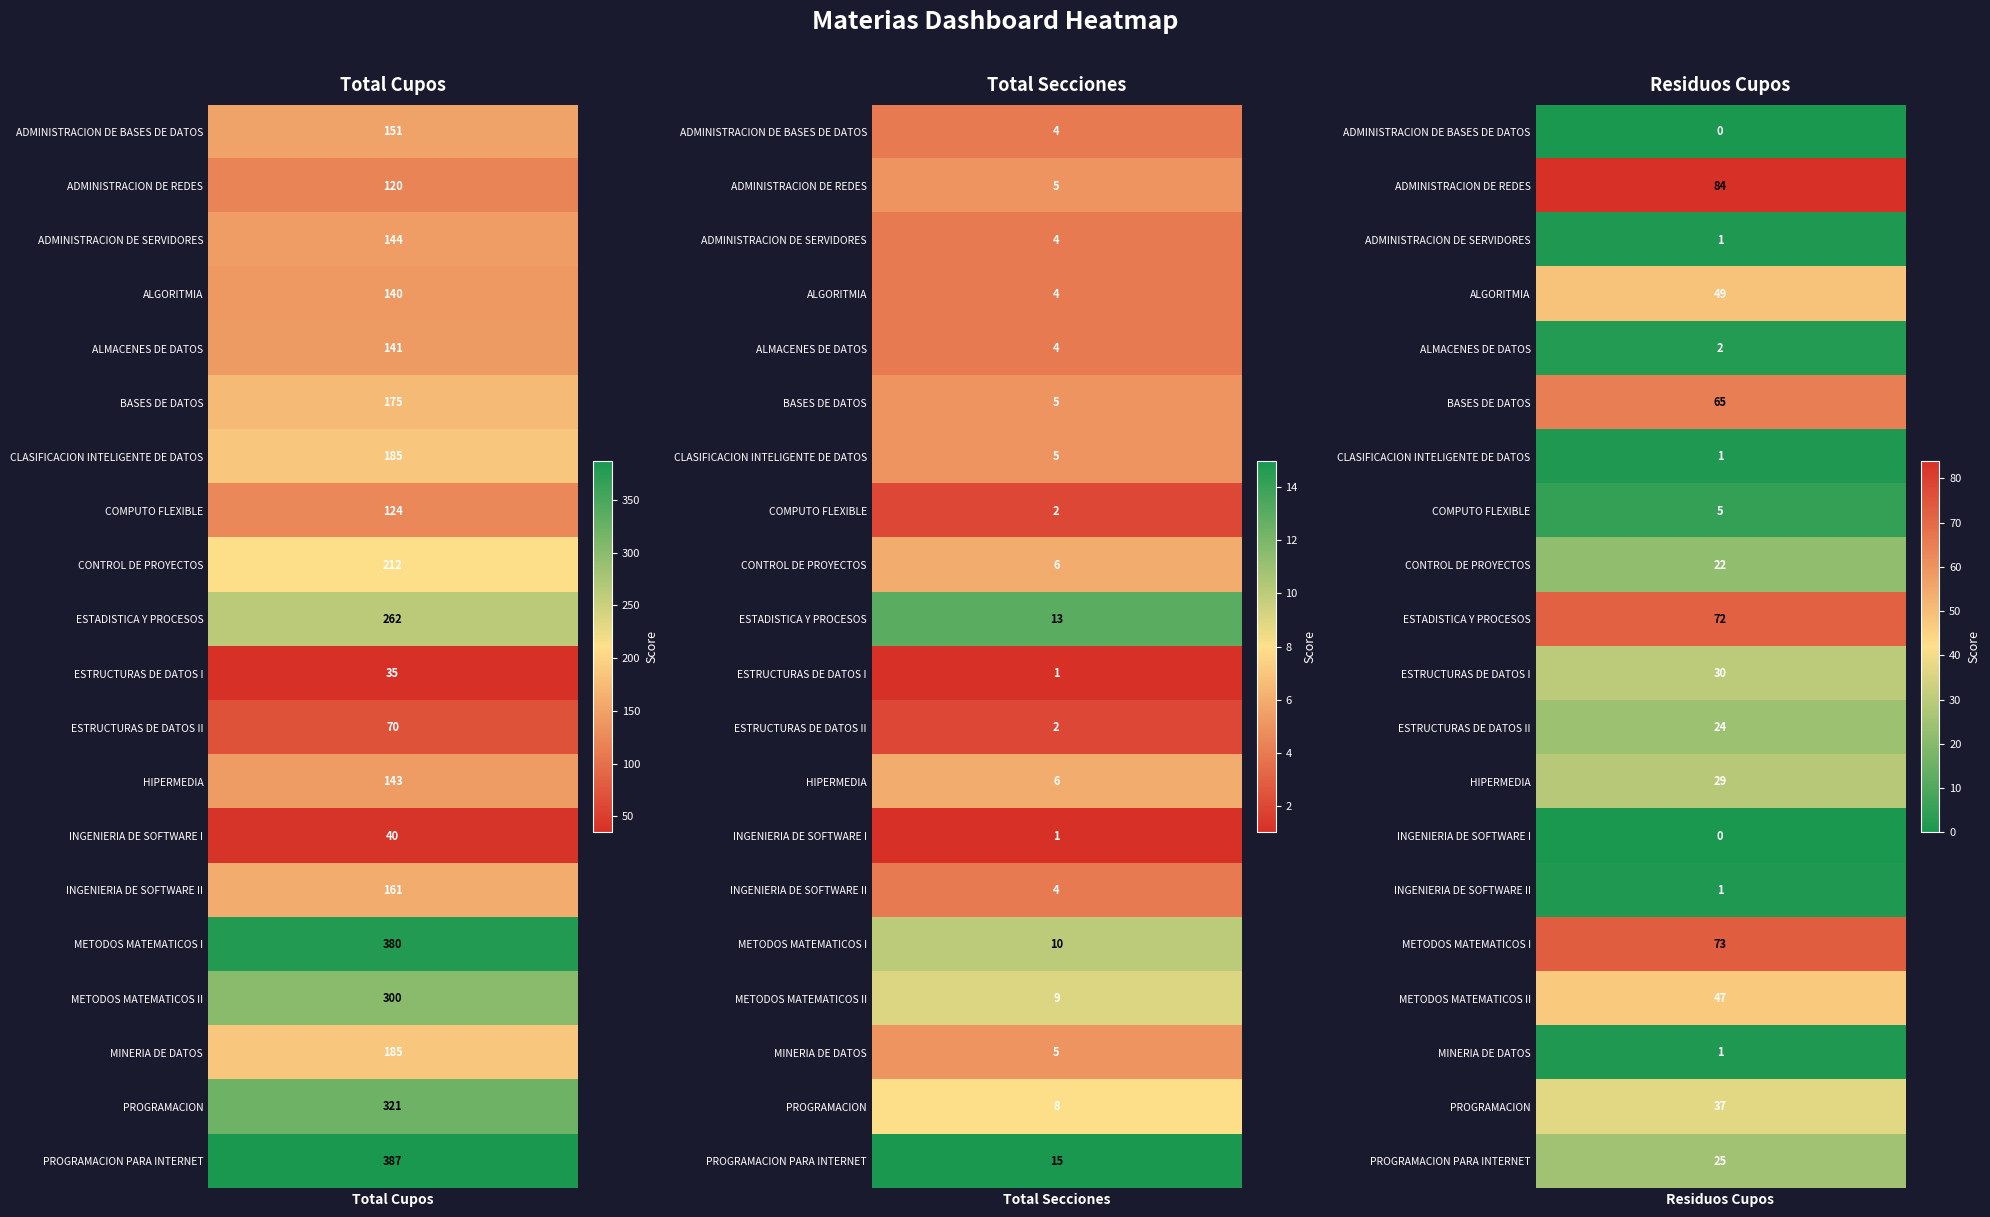

What is the maximum value for CONTROL DE PROYECTOS?

212